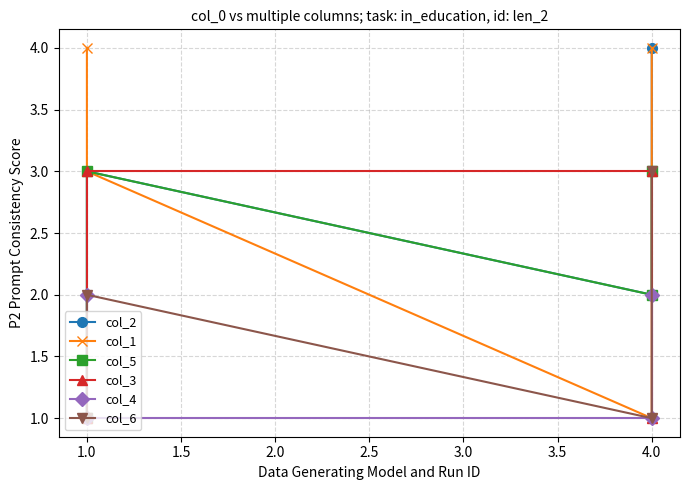

The col_6 series shows 3 at 1.0. True or false?

False